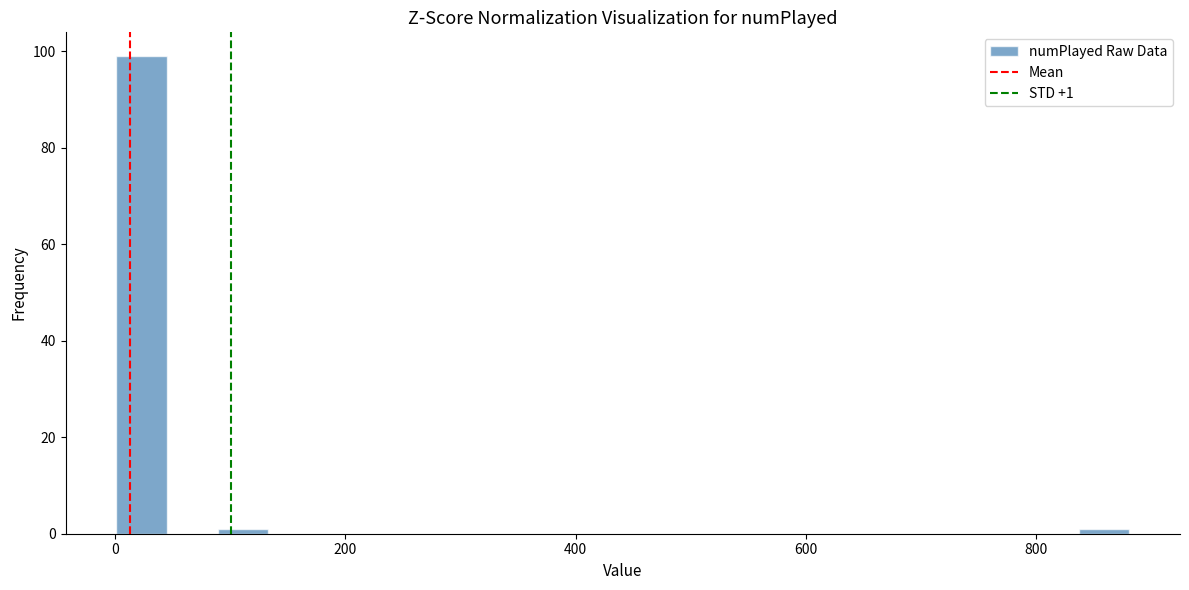

Read against the x-axis, roughly where is the centre of the tallest bar?

20